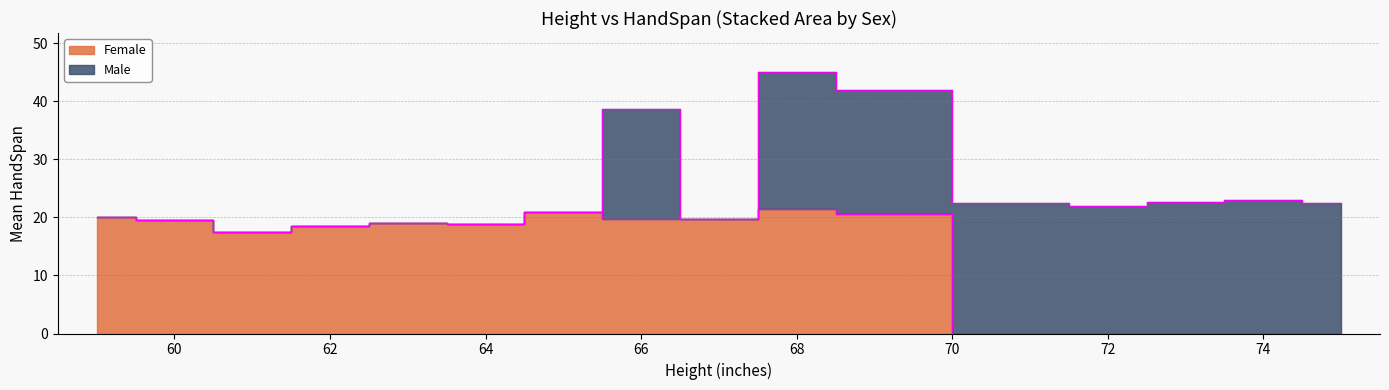

How many categories are shown in the chart?

17